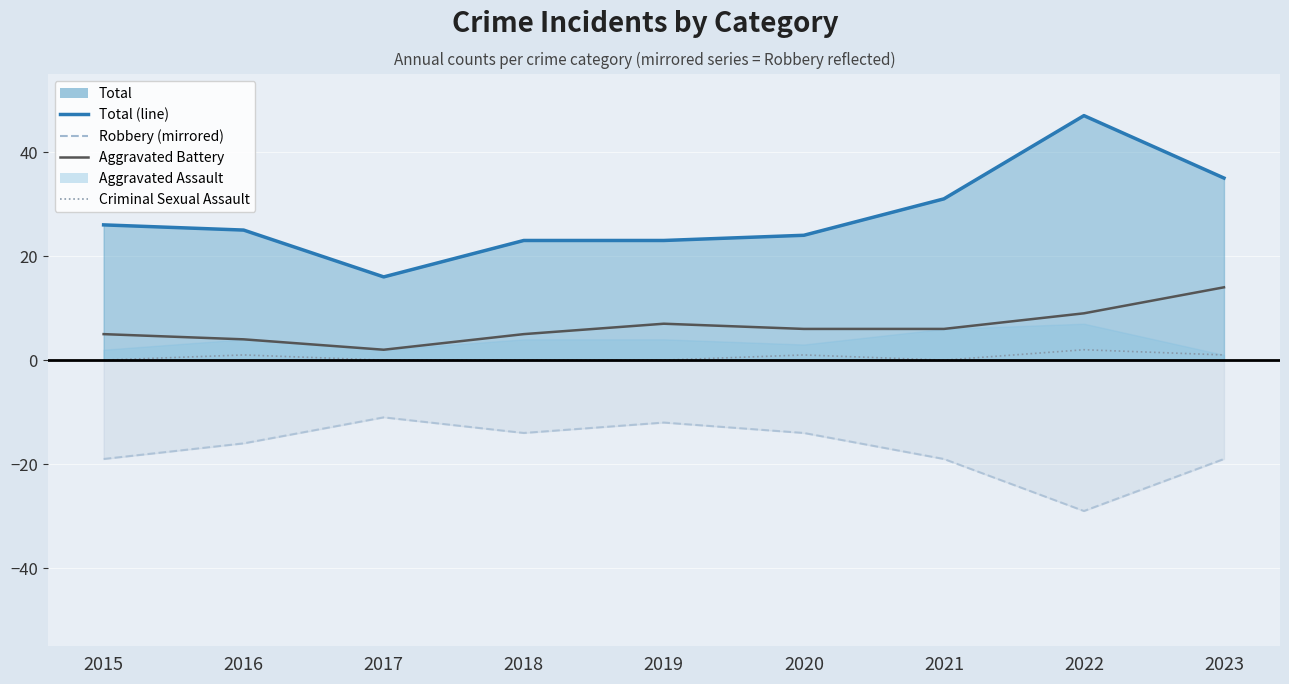

What is the value of the Robbery (mirrored) point at the 7th from the left?

-19